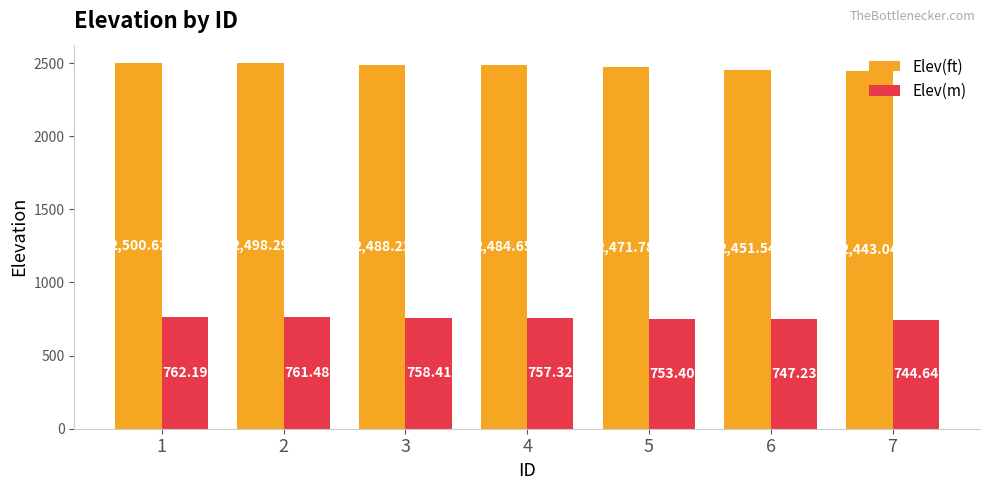

Which series has the largest total across all categories?

Elev(ft)